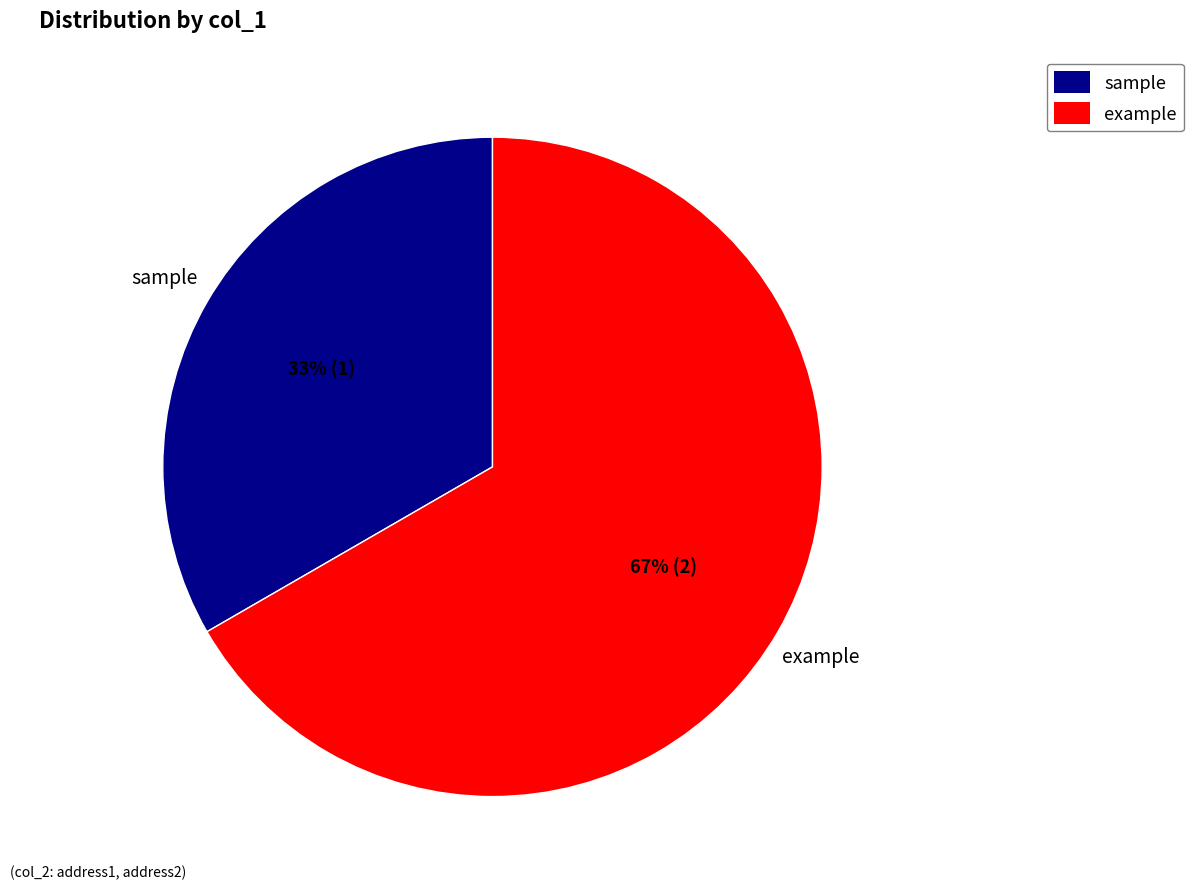

To the nearest percent, what is the average slice percentage?

50%